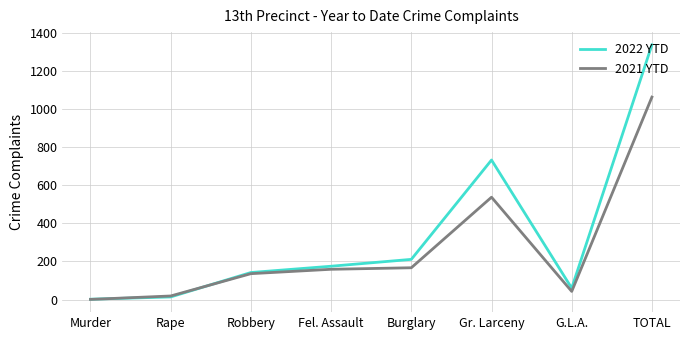

Is the value of 2021 YTD at Rape greater than the value of 2022 YTD at Burglary?

No